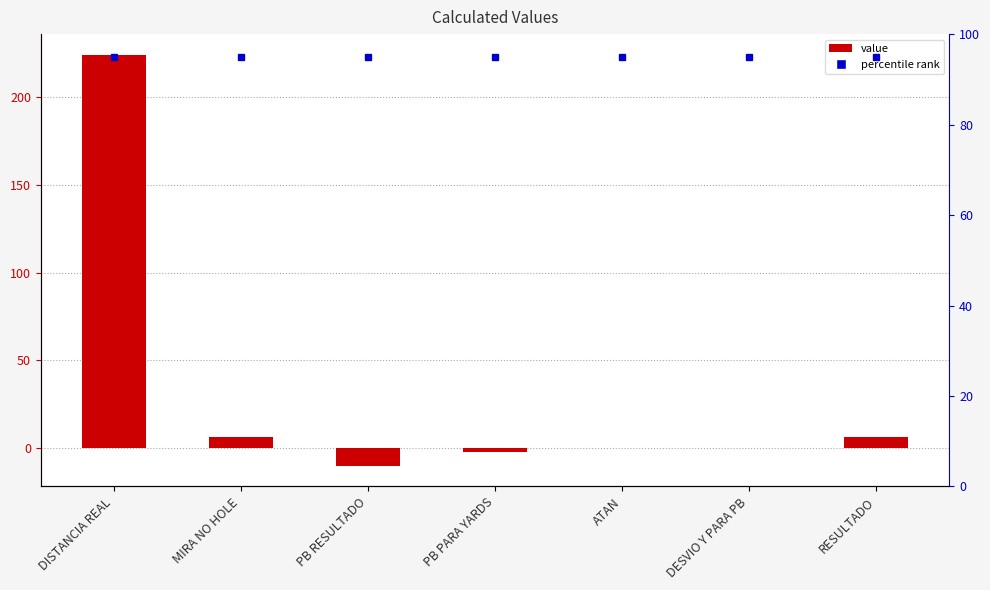

The value at ATAN is -0.0. True or false?

False